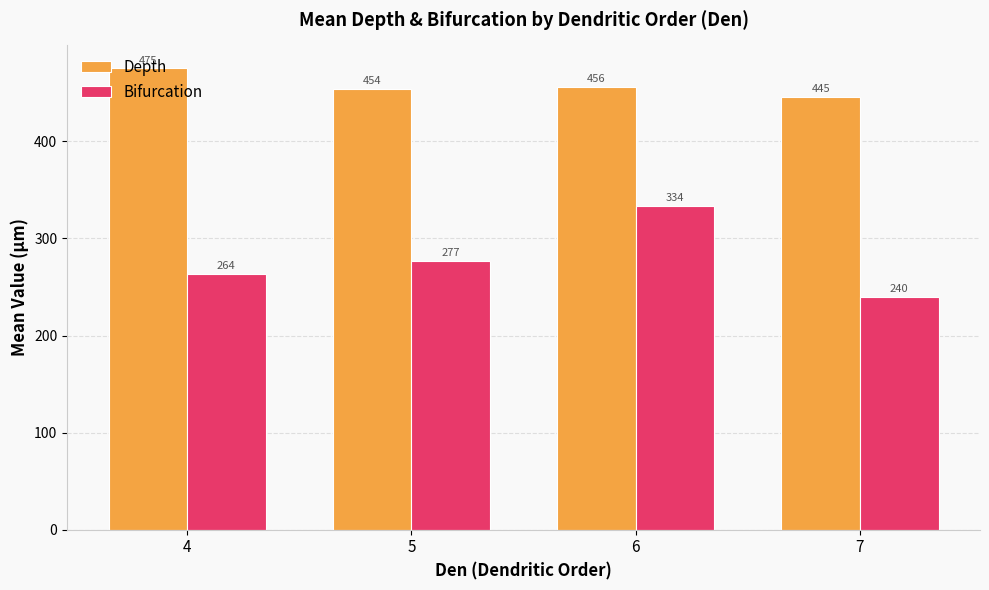

What is the average value of the Bifurcation series?

278.5